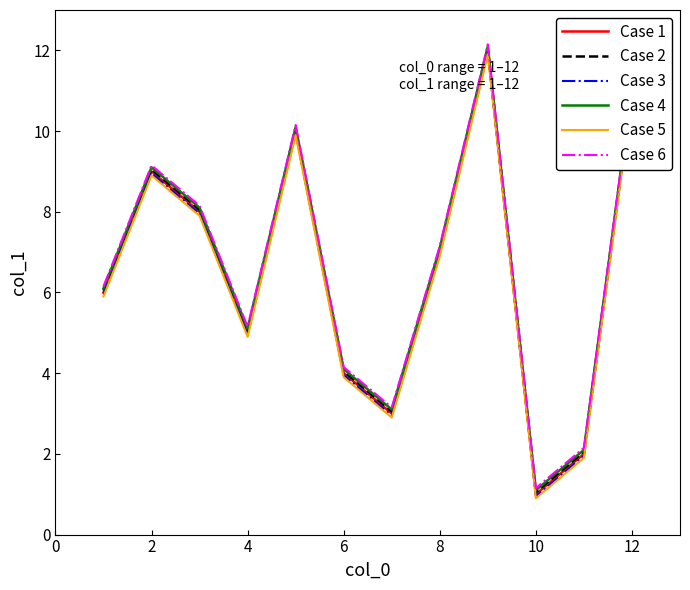

At how many categories does at least one series exceed 3?

10